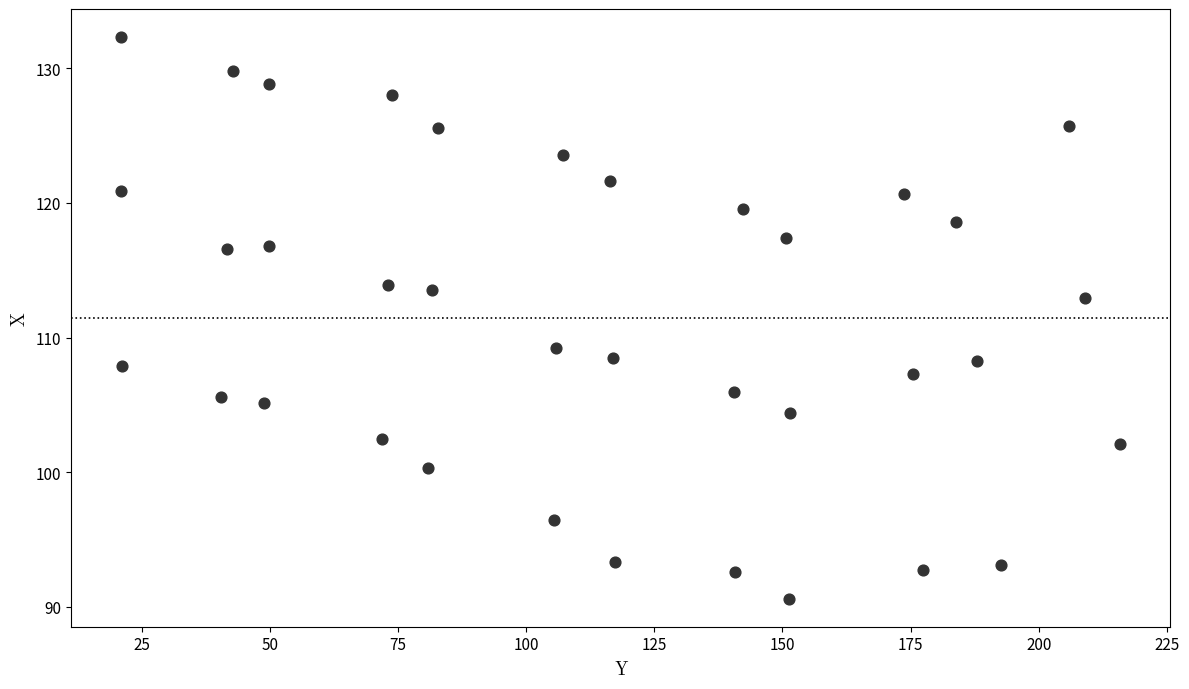

What is the range of X values (max minus min)?

195.0